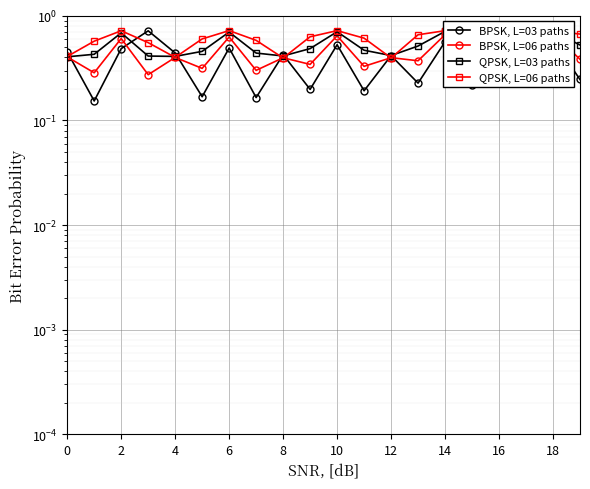

What are all the series names shown in the legend?

BPSK, L=03 paths, BPSK, L=06 paths, QPSK, L=03 paths, QPSK, L=06 paths